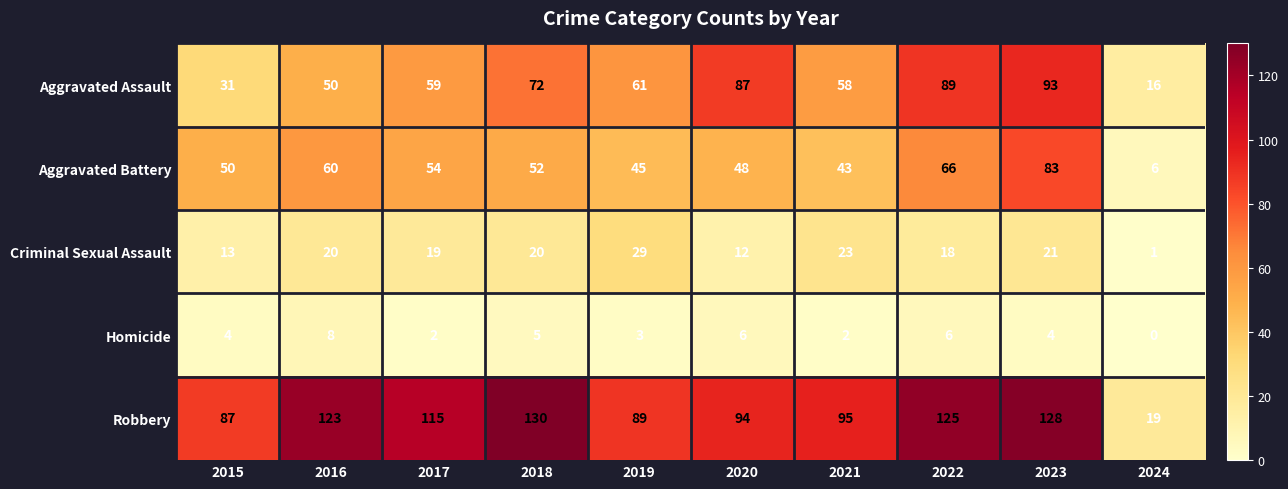

What is the difference between the maximum and second lowest values in the Homicide series?

6